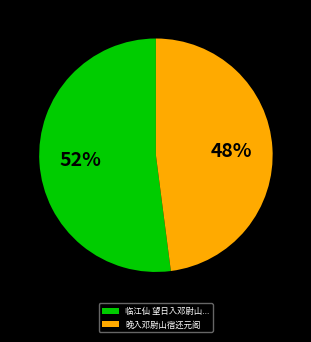

To the nearest percent, what is the difference between the largest and smallest slice percentages?

4%